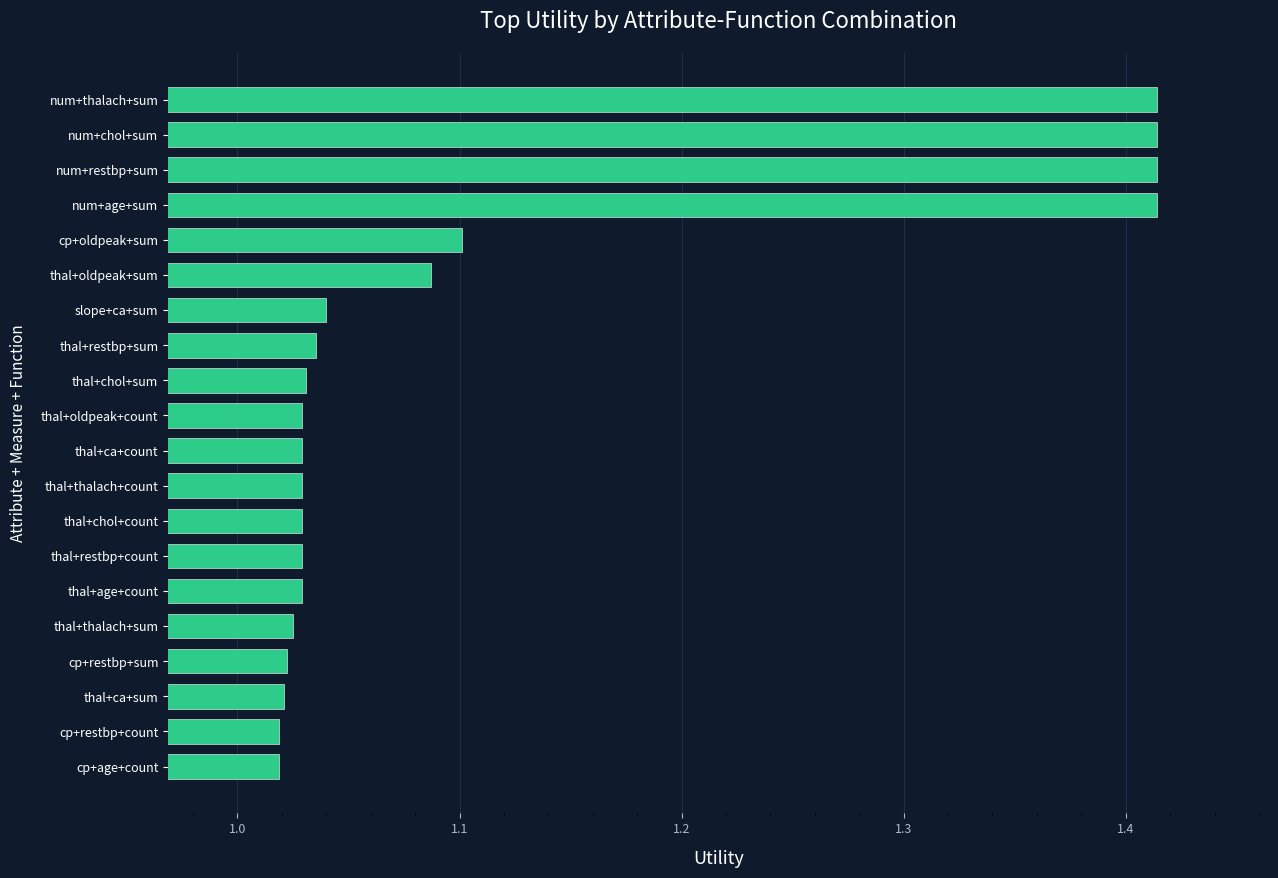

Is it true that the value at thal+oldpeak+sum is 1.8?

False